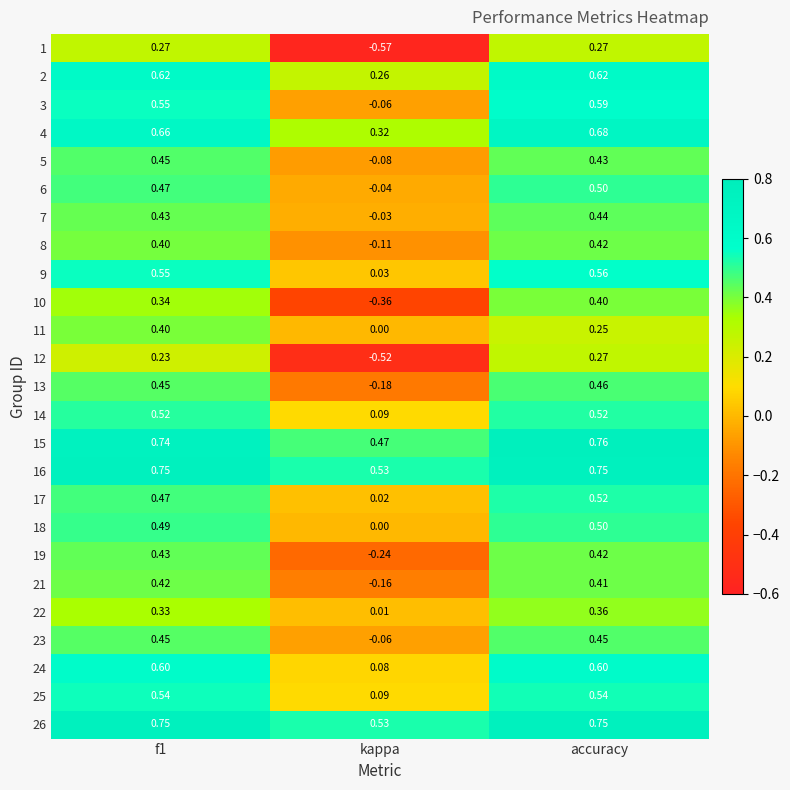

Where is 23 nearest to the value 0?

kappa